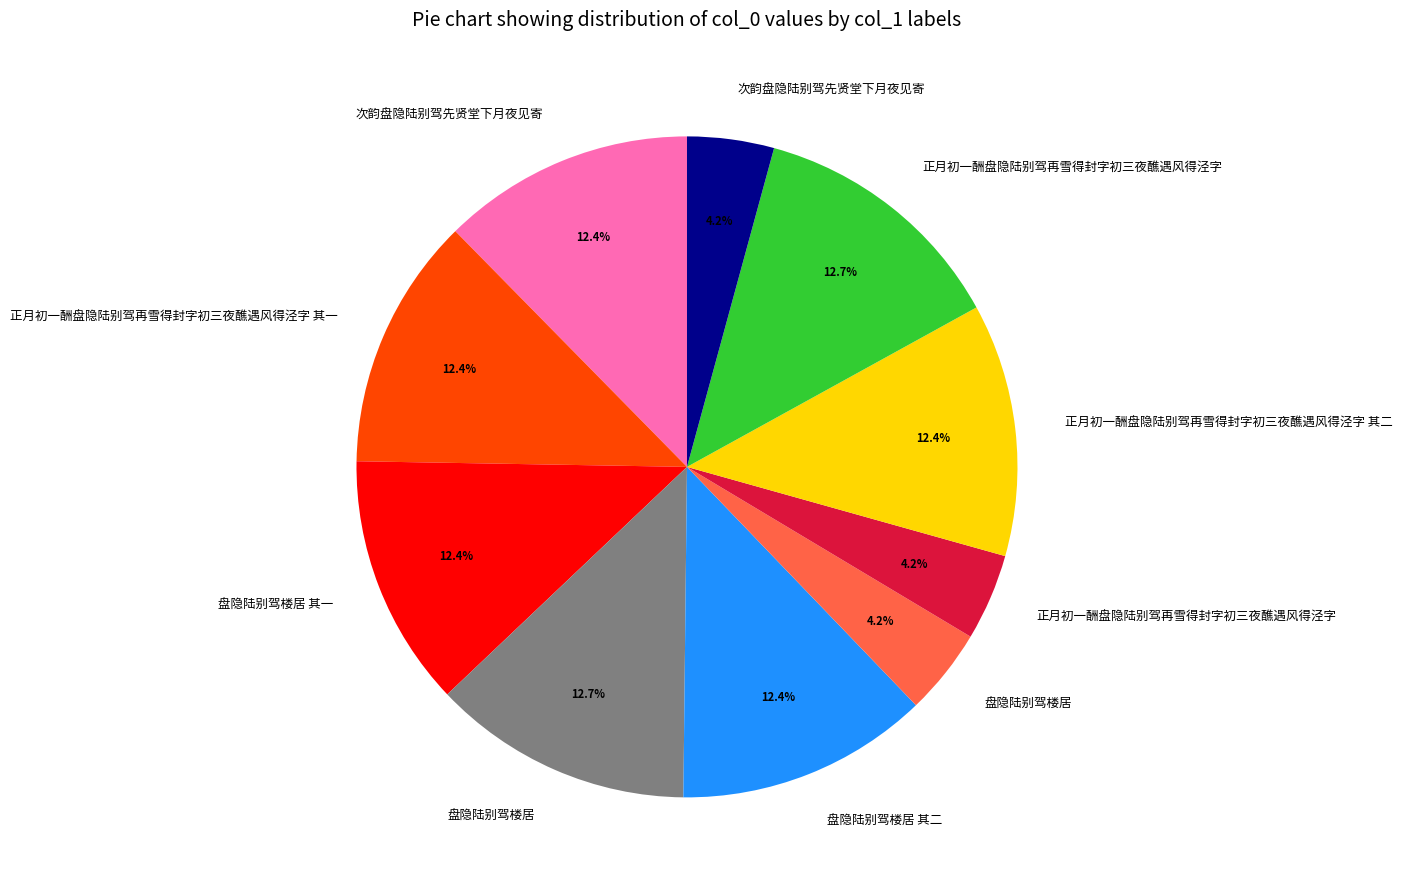

Is there a majority slice in this chart?

No